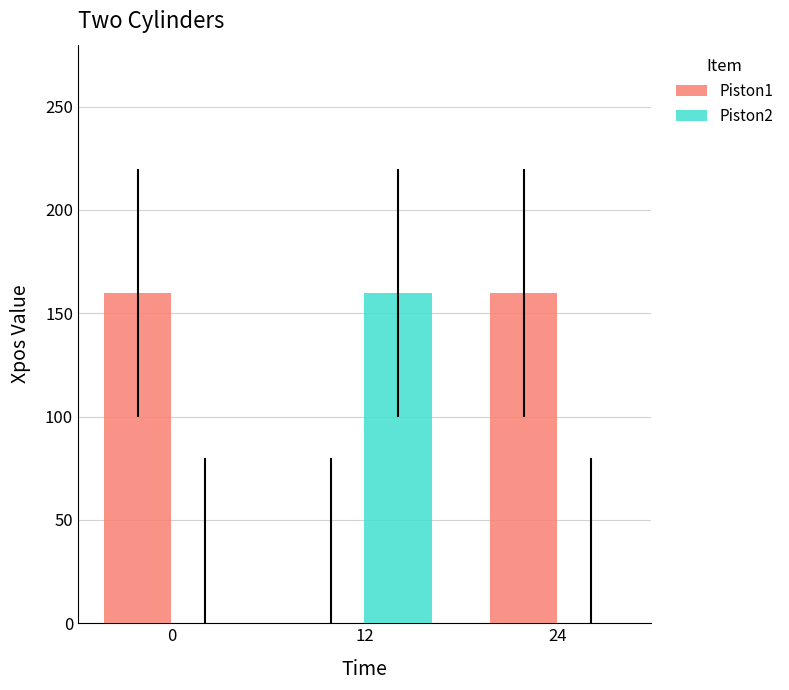

The Piston1 series shows 61 at 0. True or false?

False